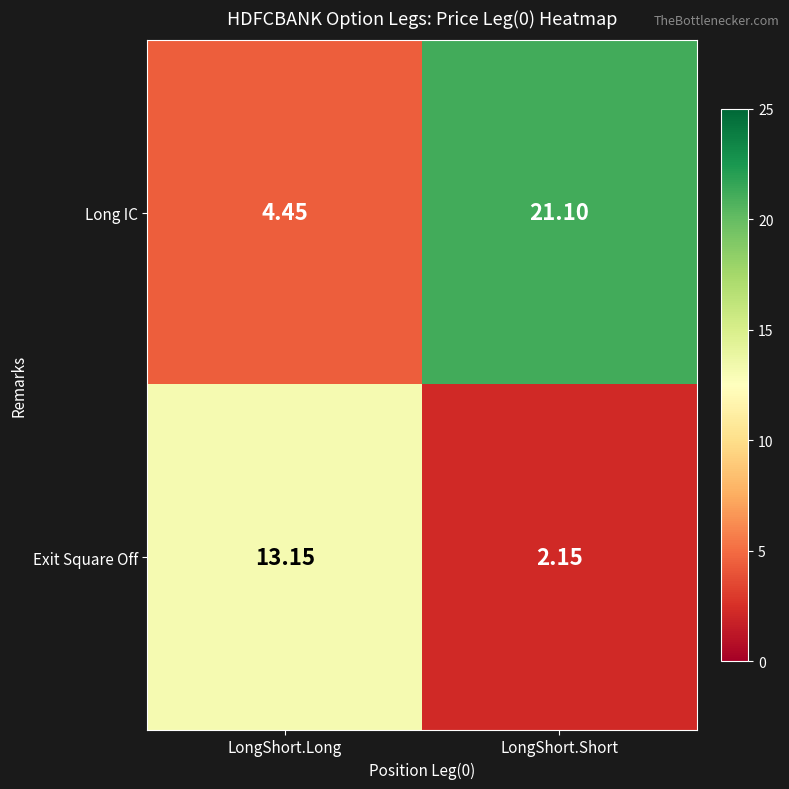

Between LongShort.Long and LongShort.Short, which series saw the biggest shift?

Long IC